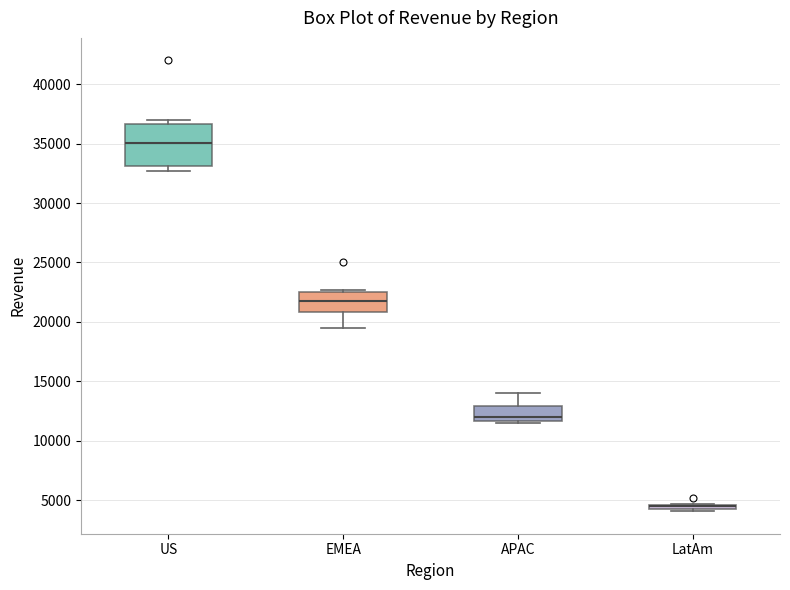

Where does the median line of the box for APAC sit on the y-axis? The values are not printed on the chart, so give them approximately, as read against the axis.

12000